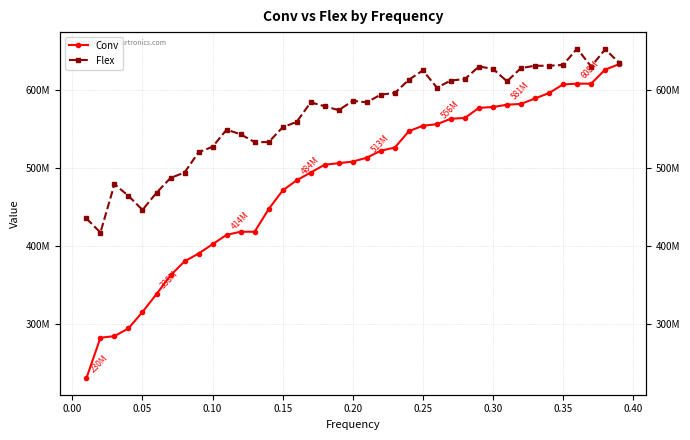

What is the difference between the second highest and minimum values in the Conv series?

396000000